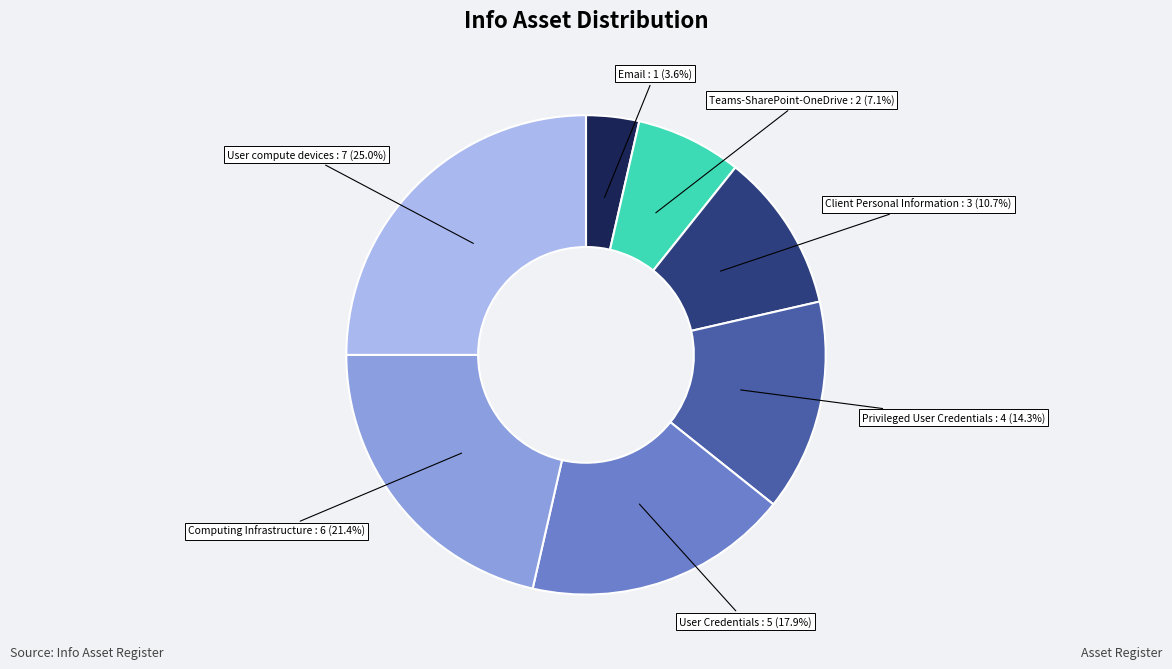

Approximately how many times larger is the value at Teams-SharePoint-OneDrive compared to Computing Infrastructure?

0.3